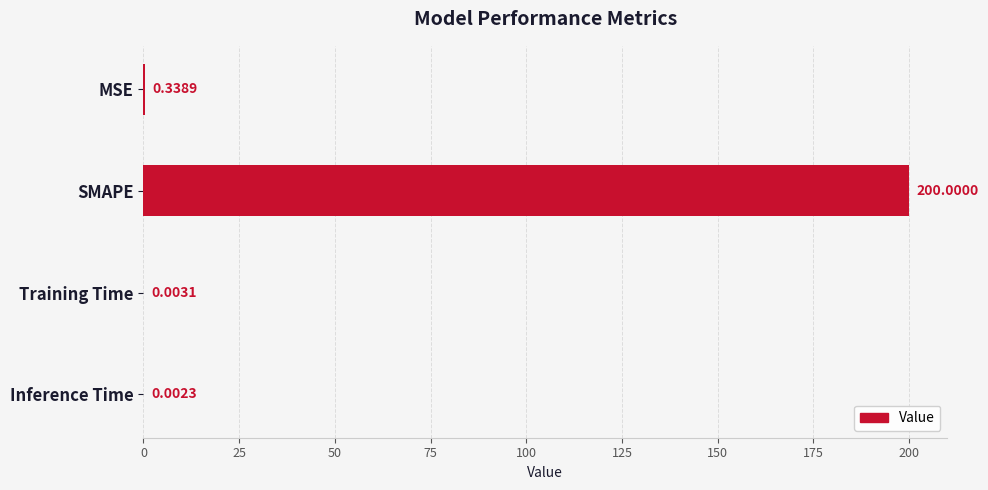

Which has a higher value, Training Time or MSE?

MSE